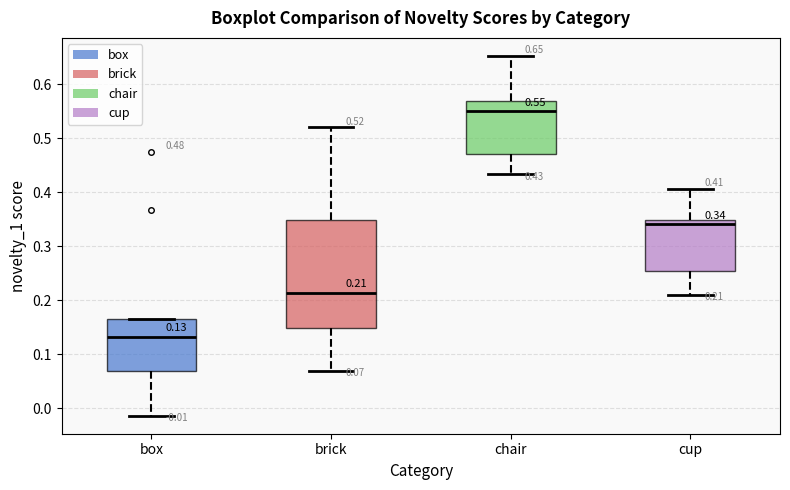

Comparing the boxes themselves (not the whiskers), which one is the tallest?

brick